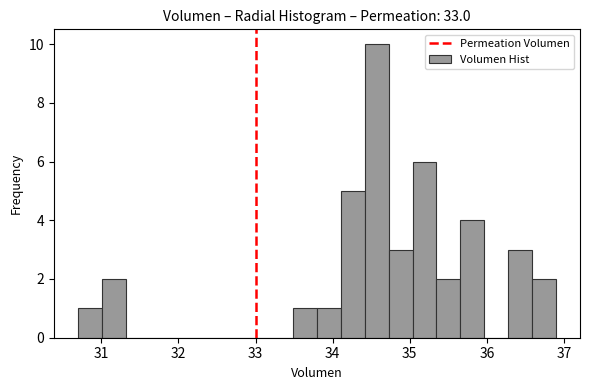

Around what value on the x-axis is the tallest bar? Give the approximate position of its centre, as read against the axis.

34.6